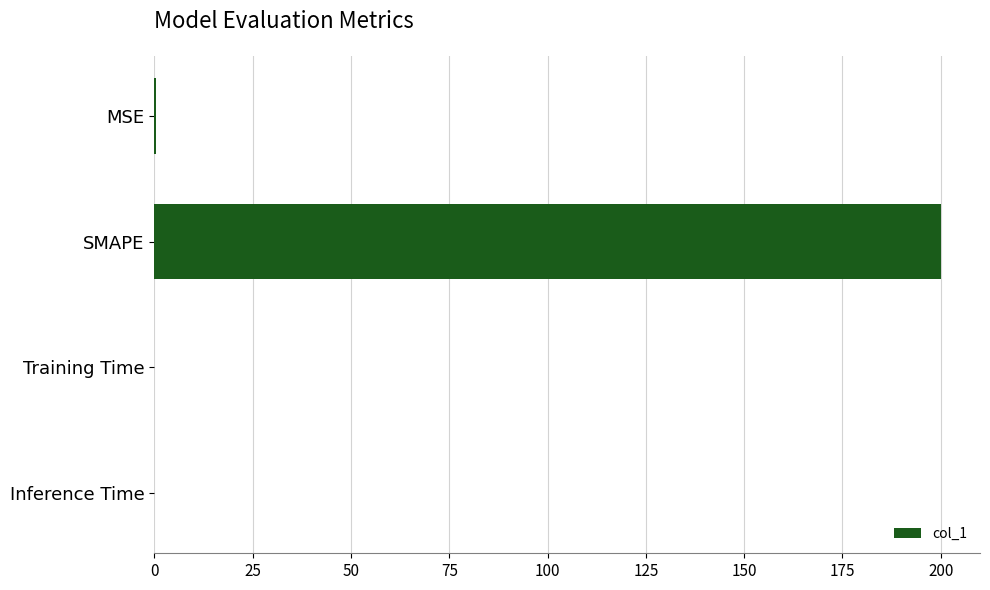

Between SMAPE and Inference Time, which is larger?

SMAPE